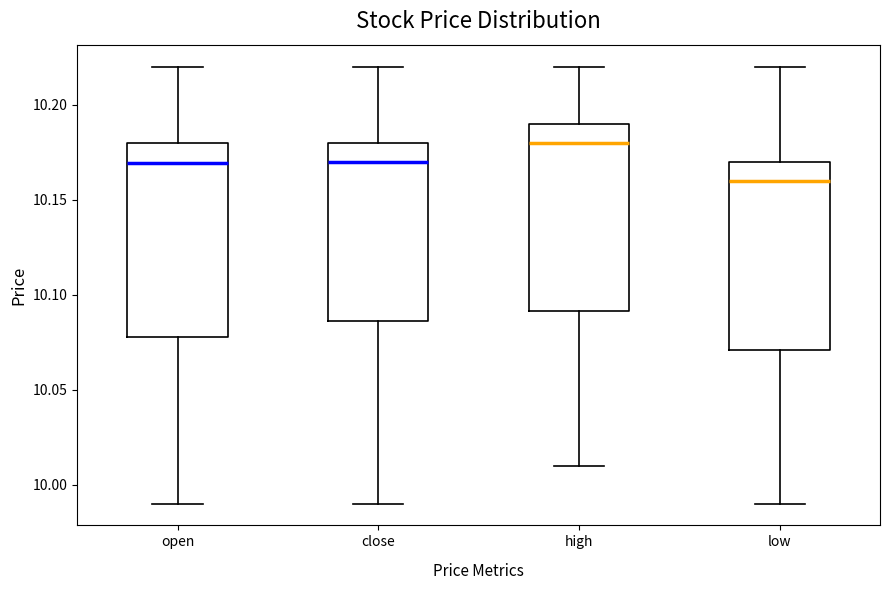

Which box has the highest median line?

high